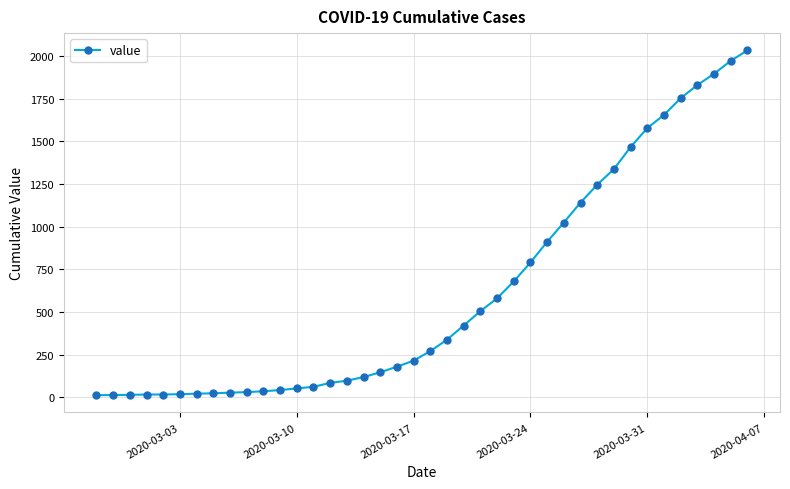

What is the sum of all values?

24656